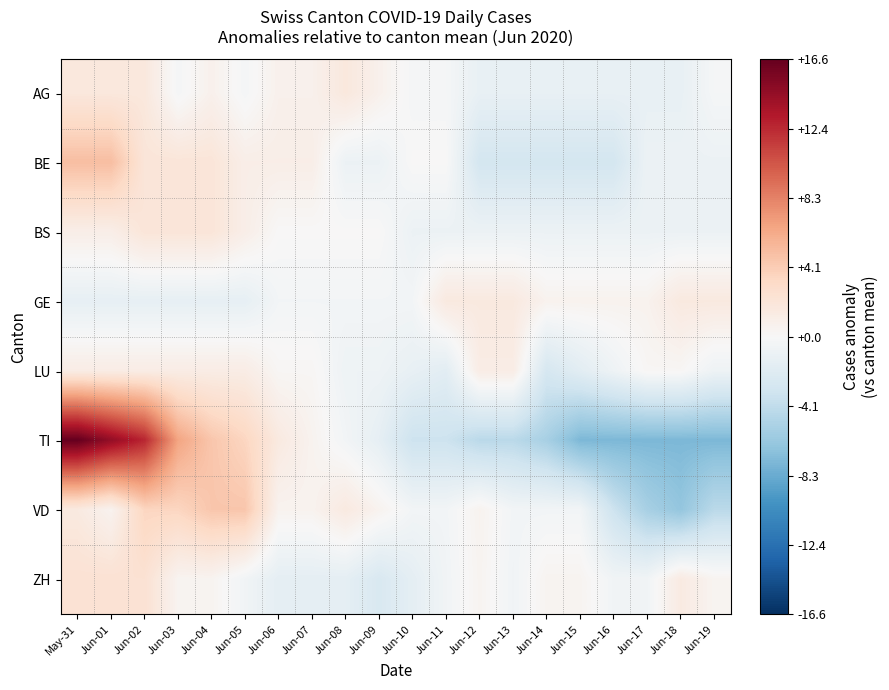

Which series has the widest spread of values?

TI